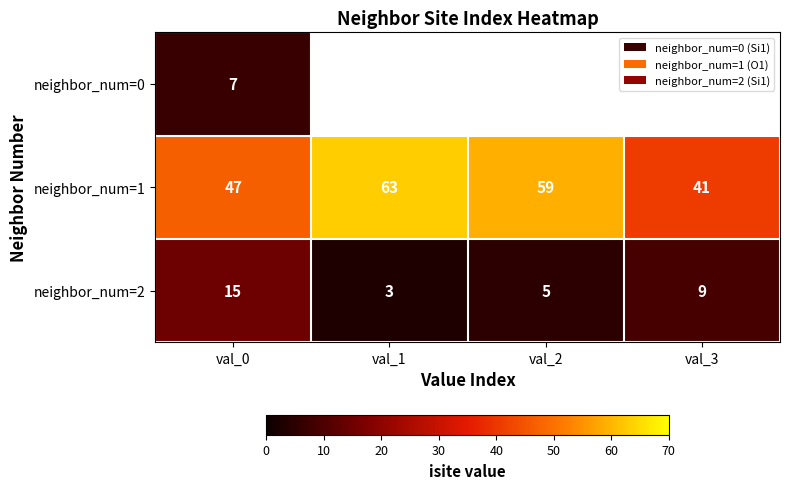

The neighbor_num=1 series shows 41 at val_3. True or false?

True